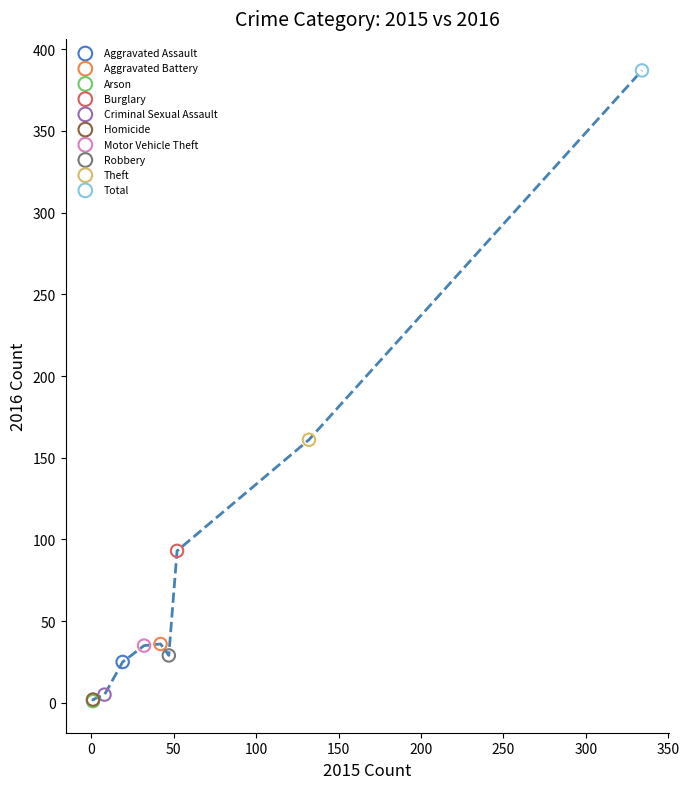

What are all the series names shown in the legend?

Aggravated Assault, Aggravated Battery, Arson, Burglary, Criminal Sexual Assault, Homicide, Motor Vehicle Theft, Robbery, Theft, Total